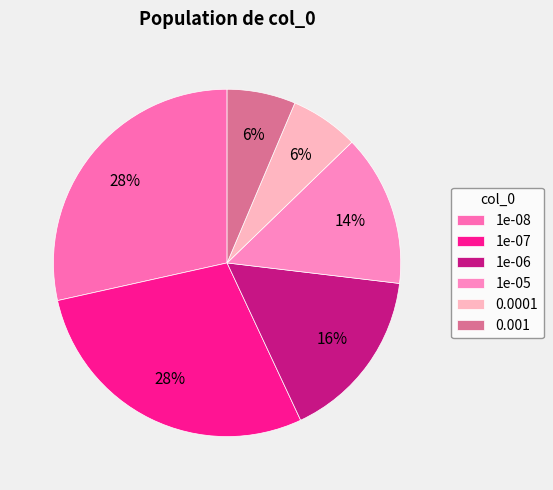

To the nearest percent, what is the difference between the 1e-05 and 1e-08 slice percentages?

14%